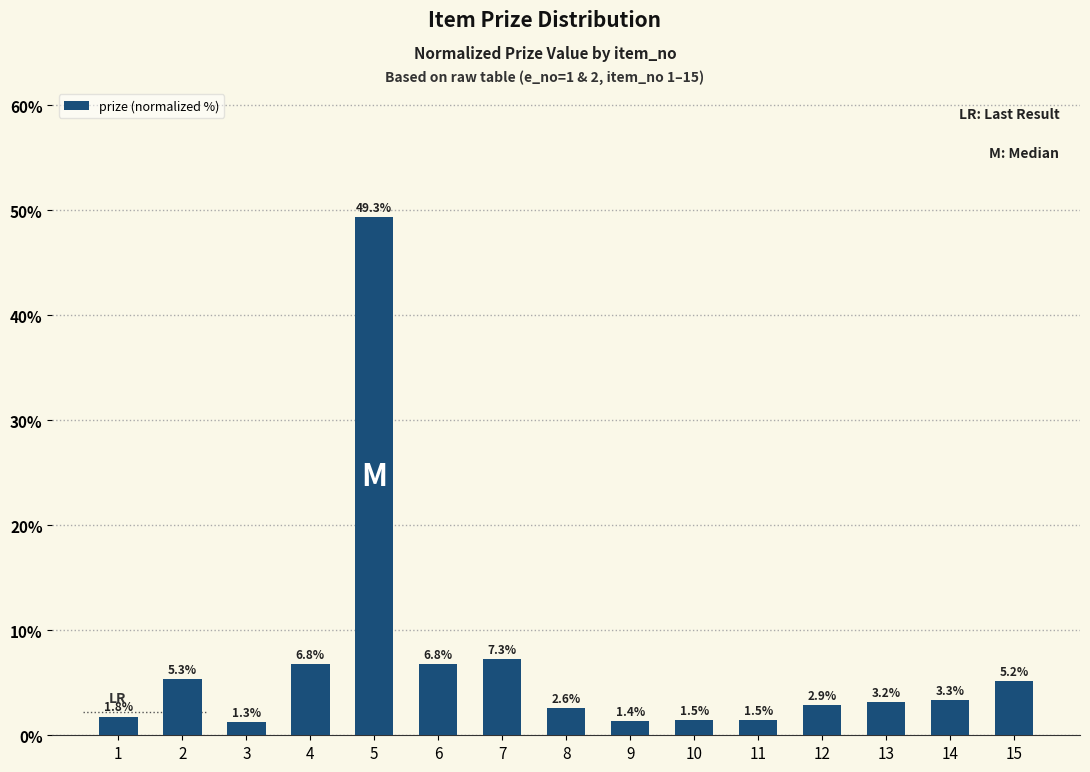

What is the value of the 1st bar from the left?

1.8